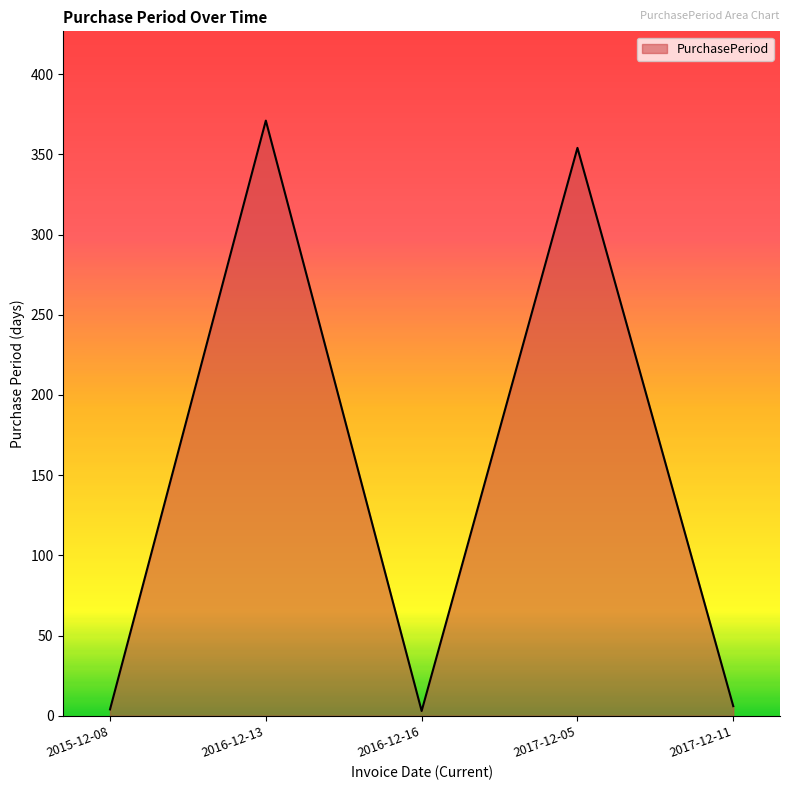

Does the chart have visible grid lines?

No